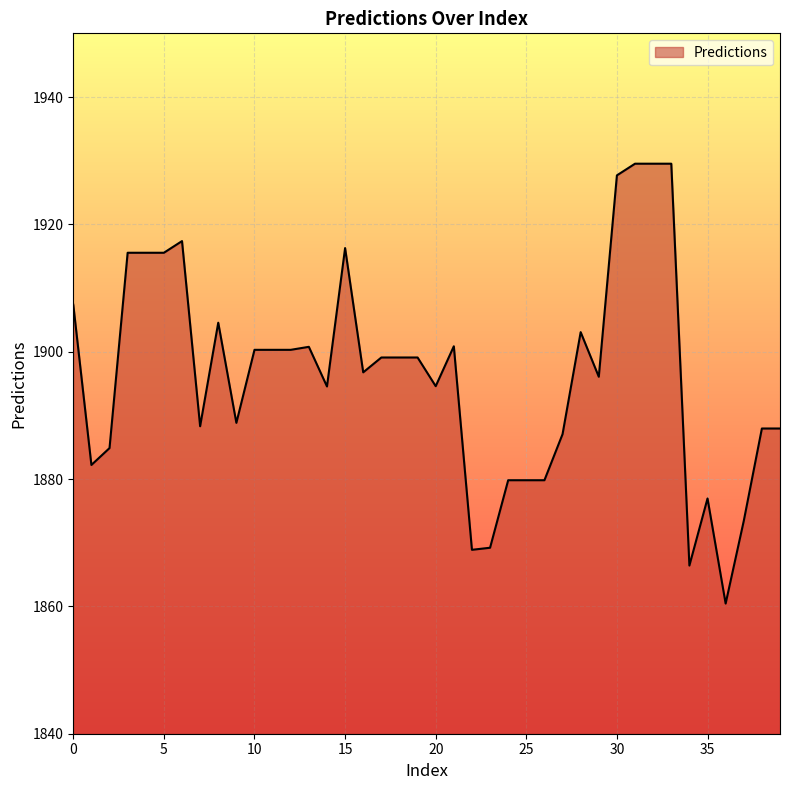

What is the smallest value displayed?

1860.4